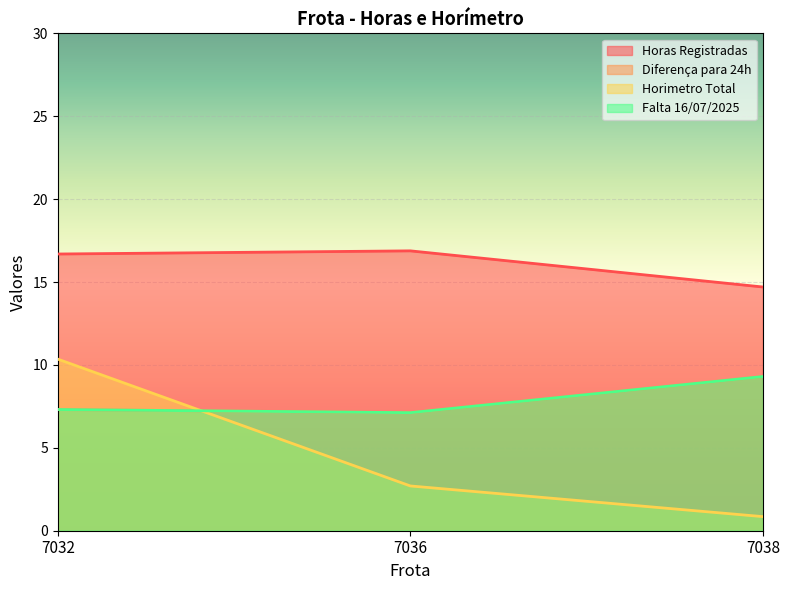

How many lines are shown in the chart?

4